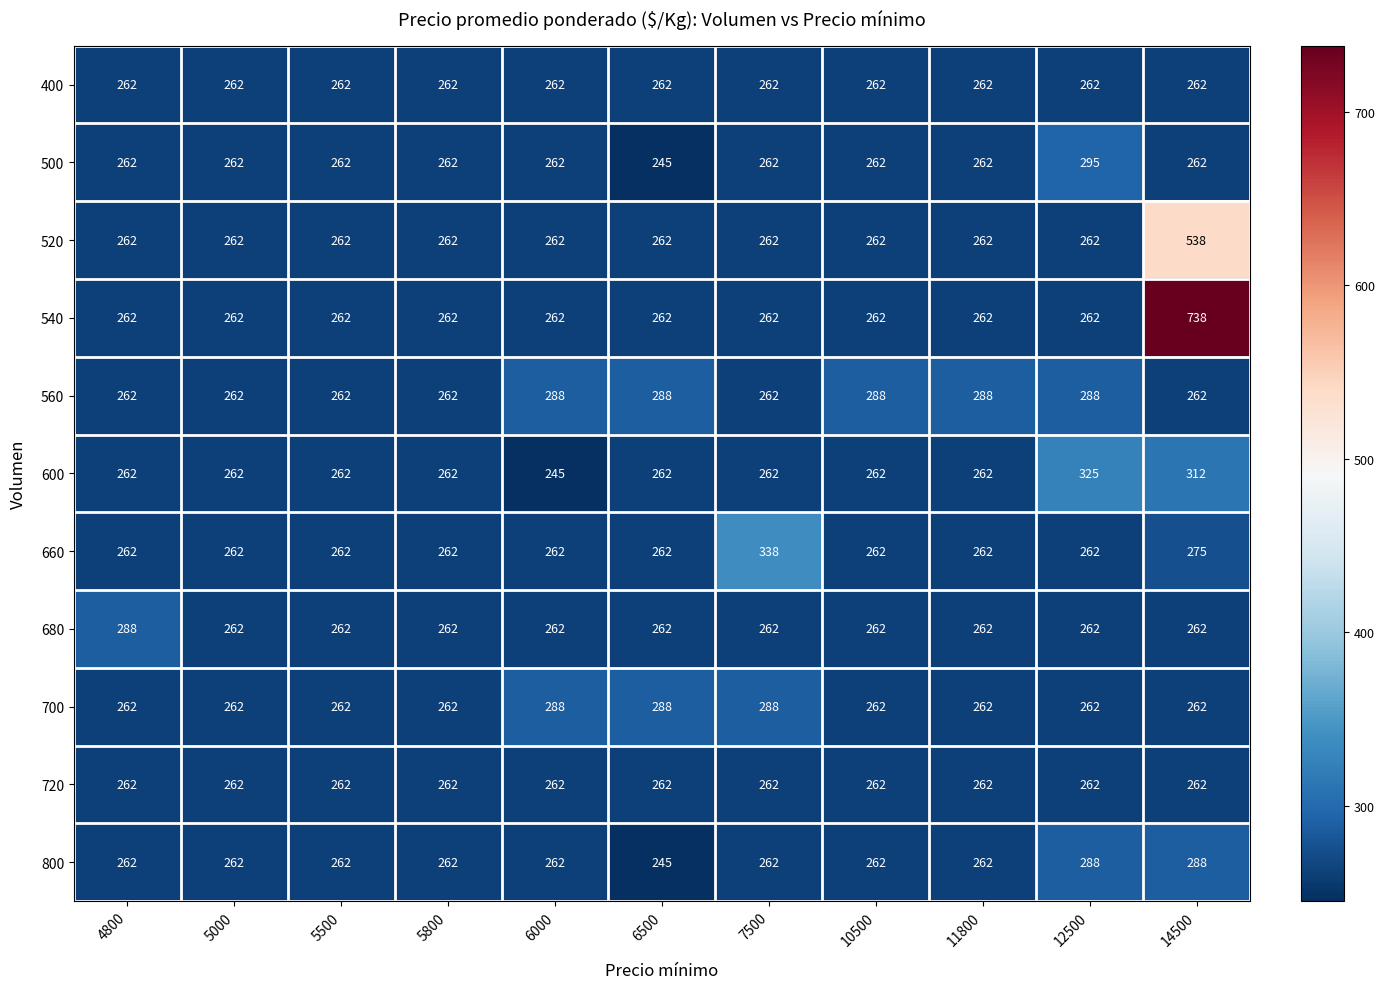

At how many categories does at least one series exceed 459?

1